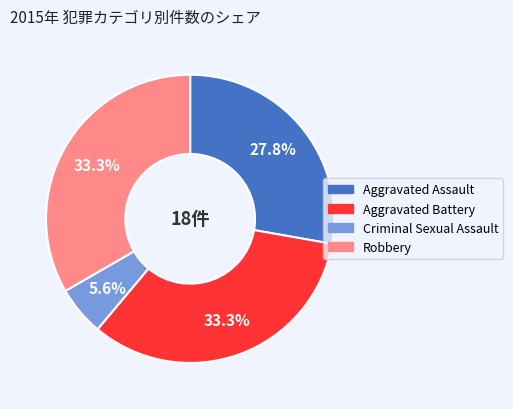

Combined, what portion of the pie is Robbery and Criminal Sexual Assault?

38.9%